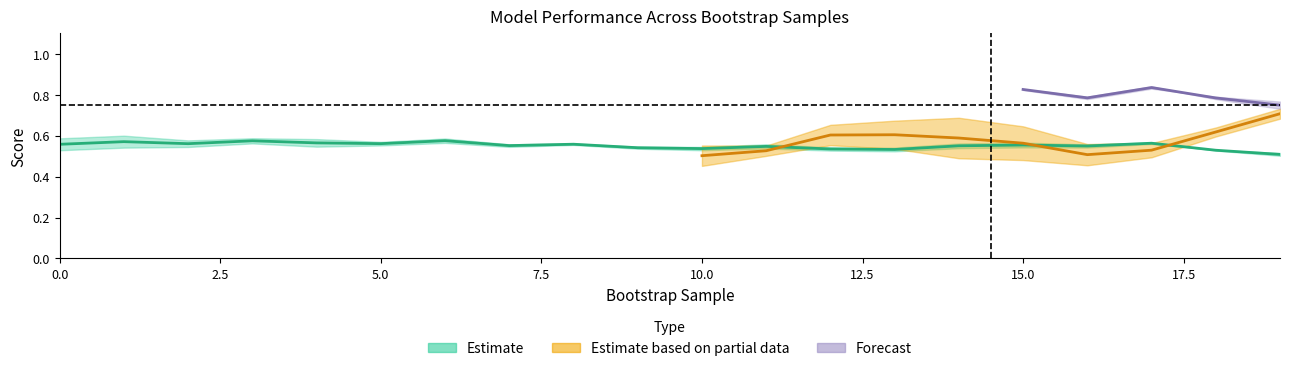

Is the value of train_roc_auc at 15 greater than the value of validation_roc_auc at 13?

No